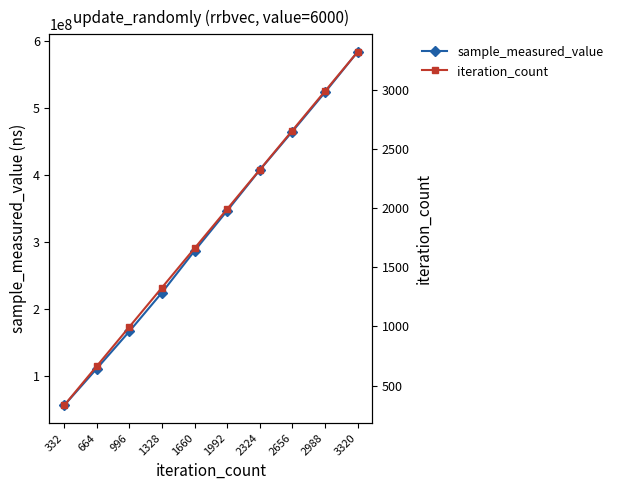

Rank the series at 1328 from lowest to highest value.

iteration_count, sample_measured_value